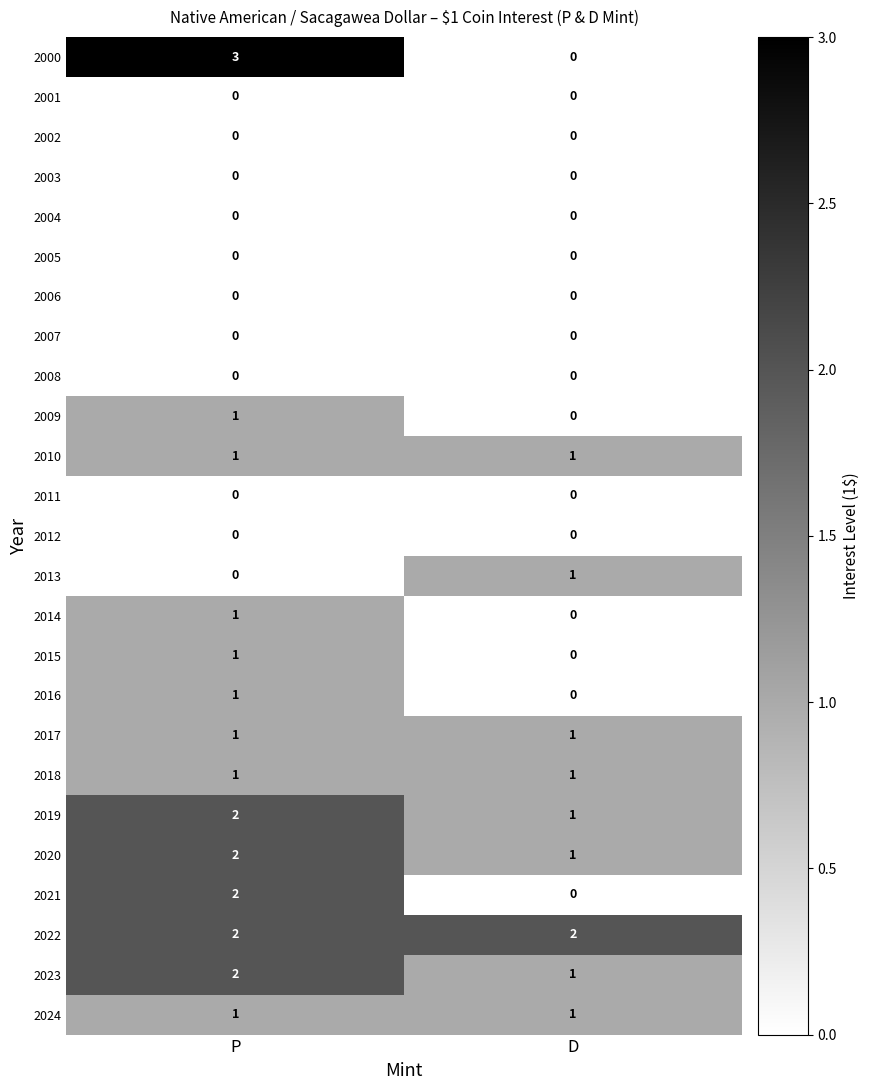

Count the number of categories in the chart.

2